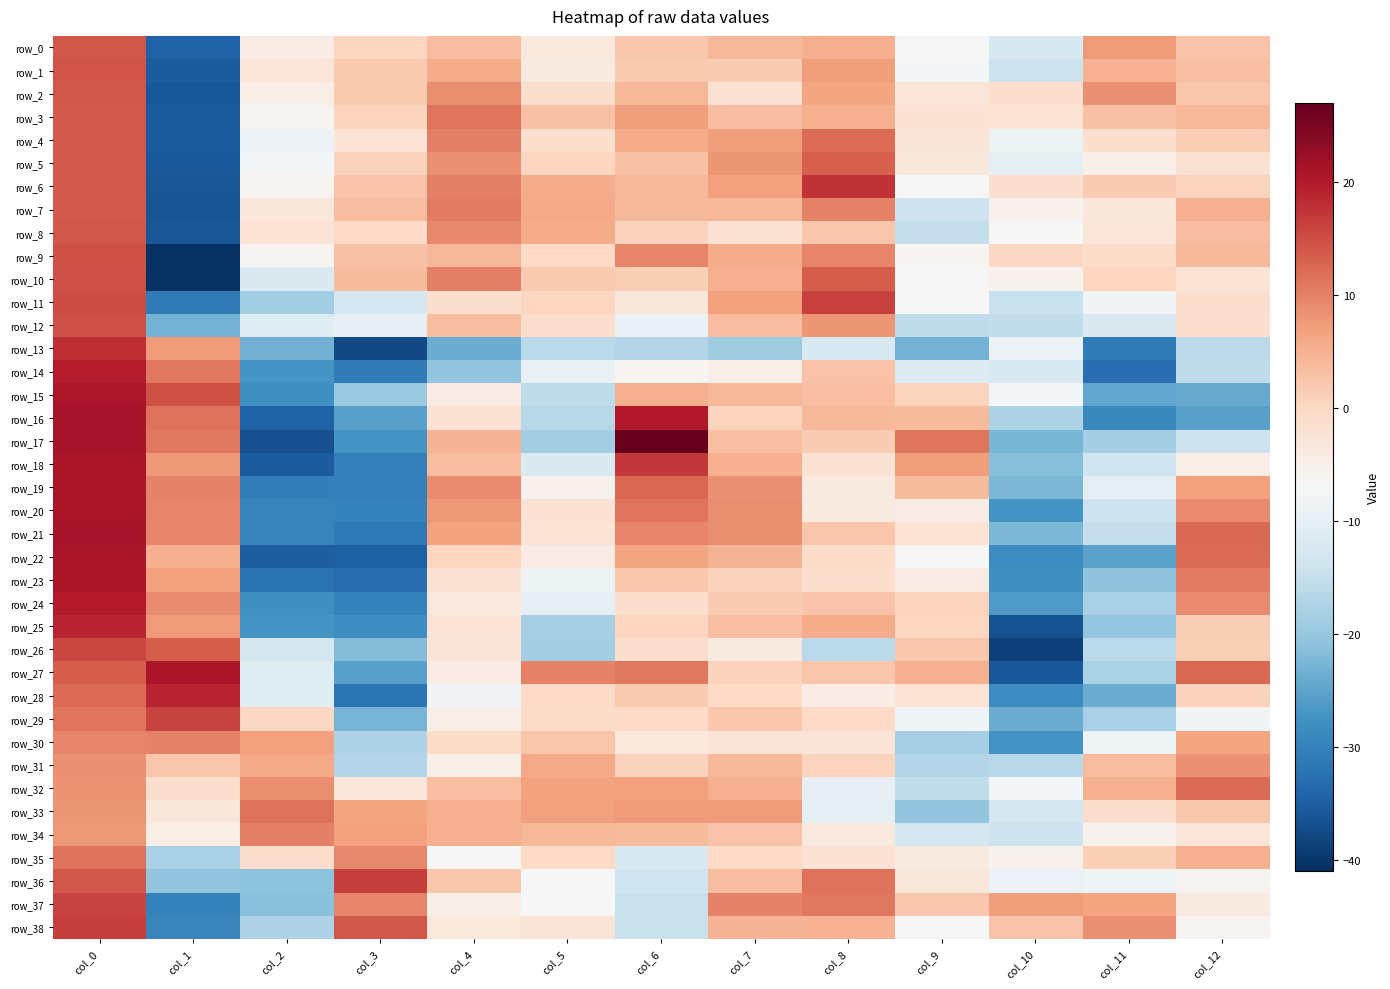

True or false: row_4 has a value of 2.3 at col_12.

False